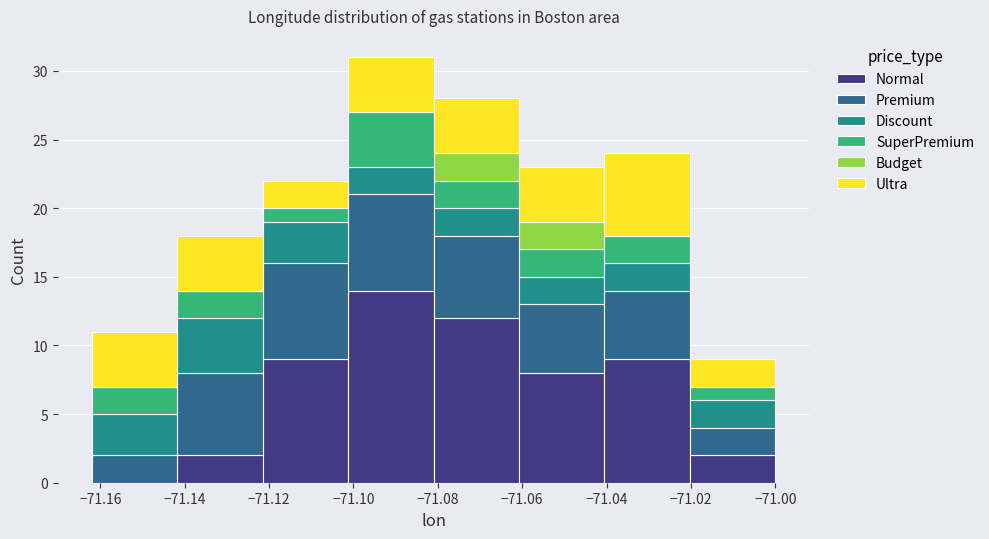

Which range on the x-axis has the tallest stacked bar (by total height)?

-71.102 to -71.080